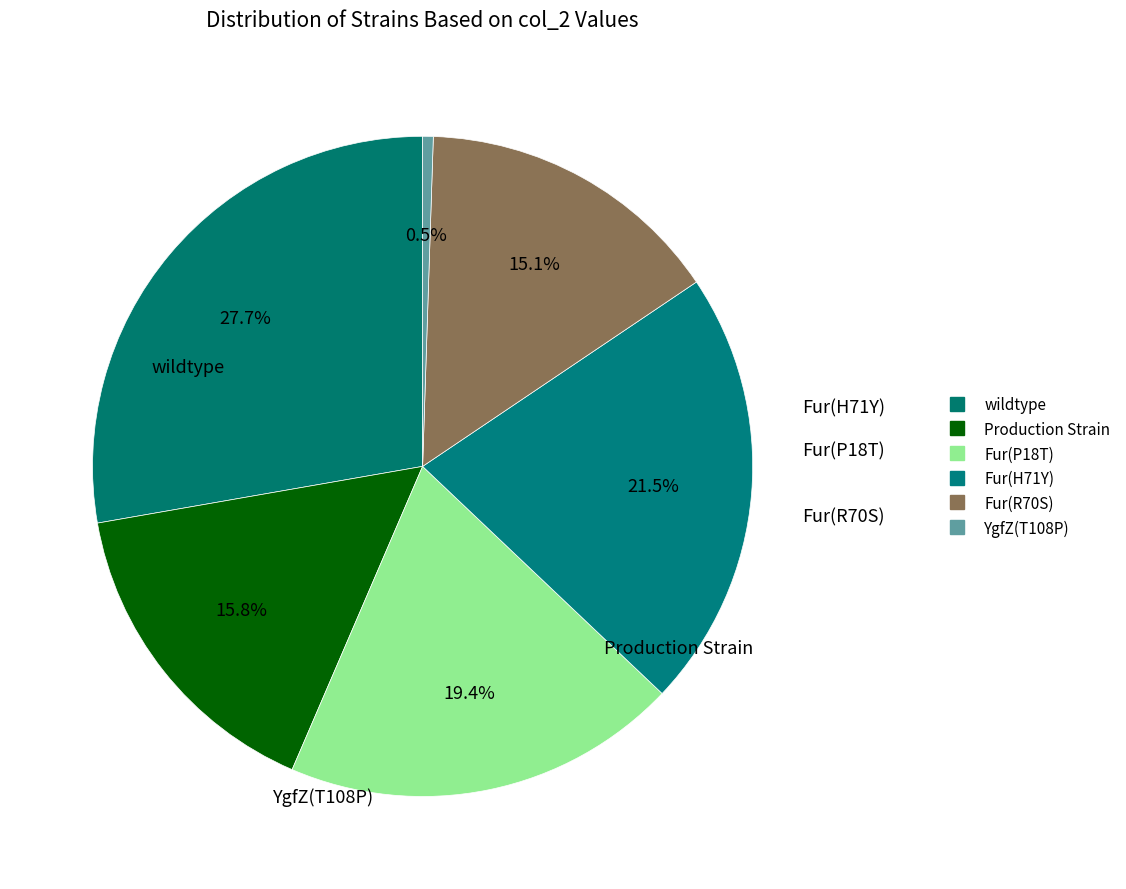

What percentage do Fur(R70S) and Production Strain together represent?

30.8%